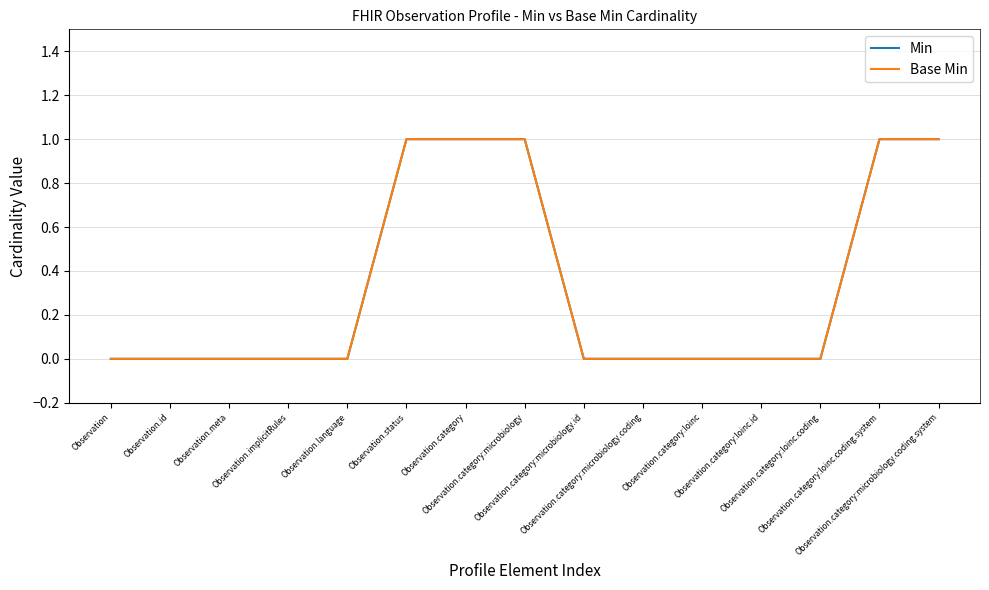

Is it true that Base Min equals 0 at Observation?

True